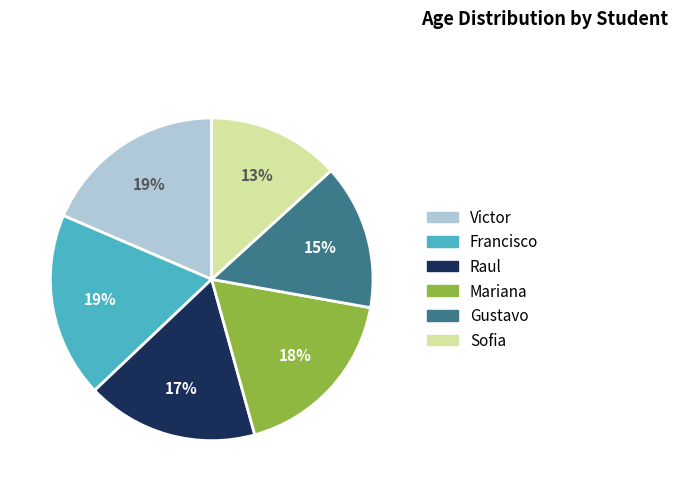

To the nearest percent, what is the average slice percentage?

17%